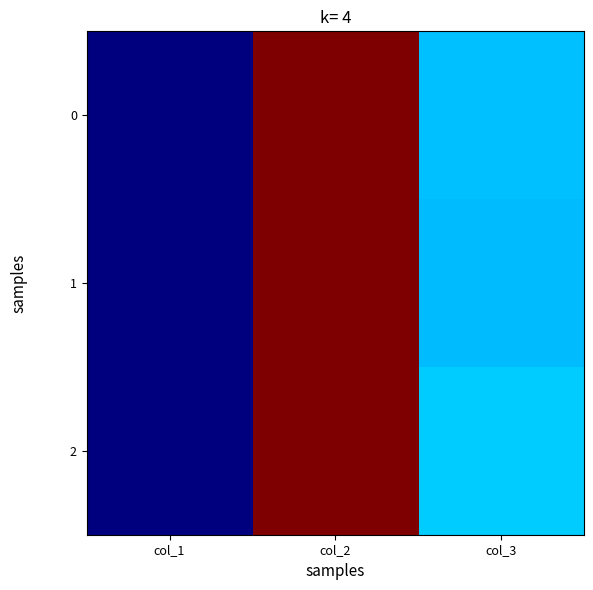

How many distinct data groups are displayed?

3